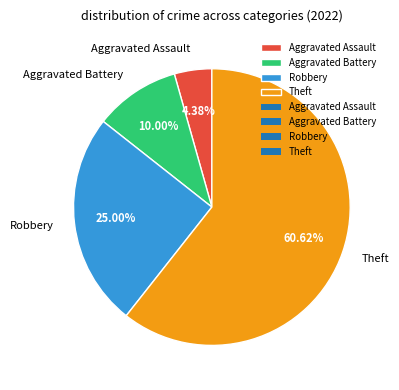

Does Robbery account for over 50% of the chart?

No